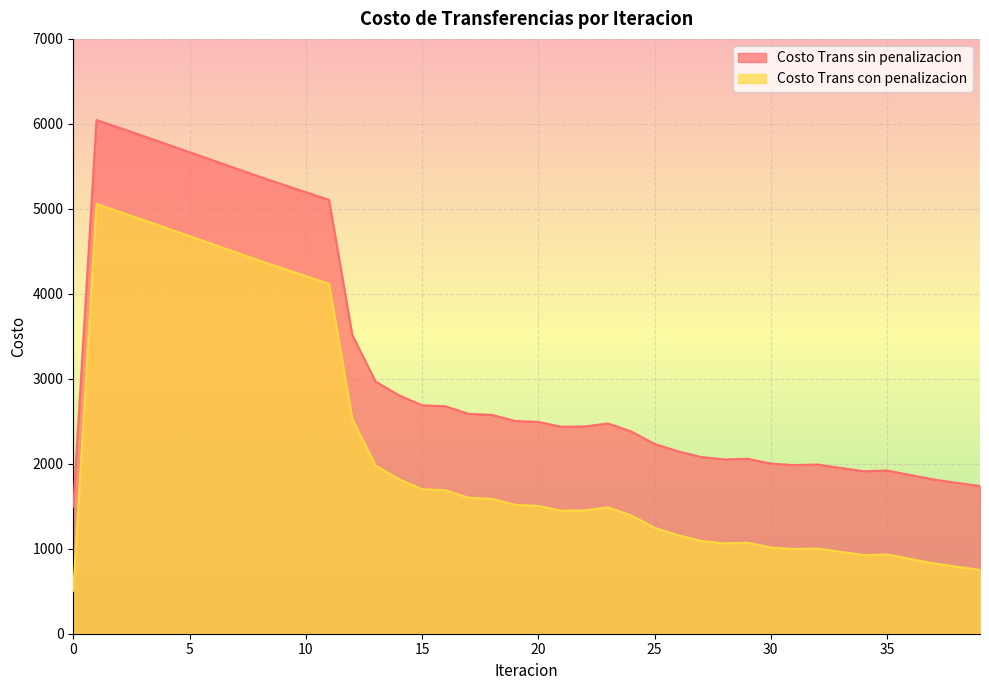

How many lines are shown in the chart?

2